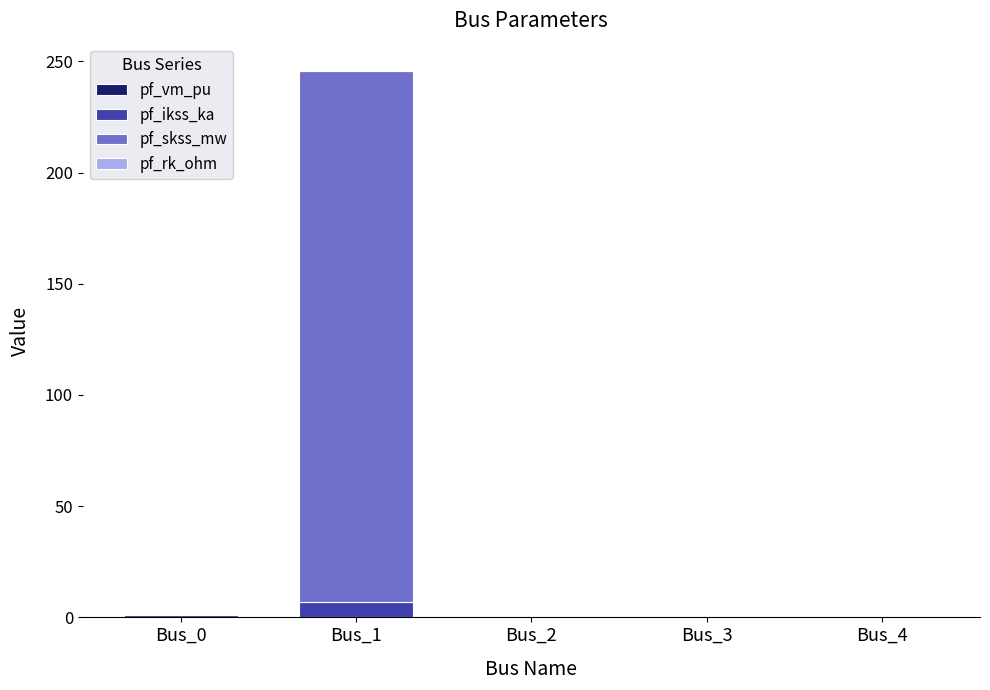

Count the number of data series in this chart.

4